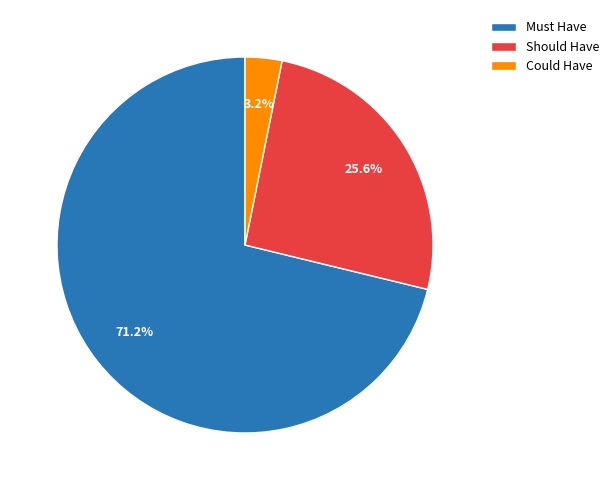

How much of the chart is everything except Must Have?

28.8%